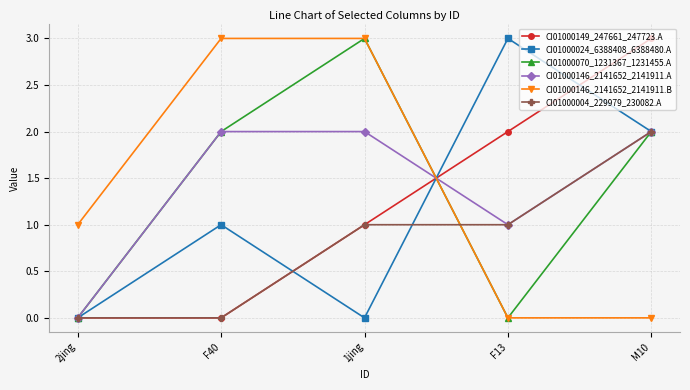

What is the label of the 1st point from the right?

M10